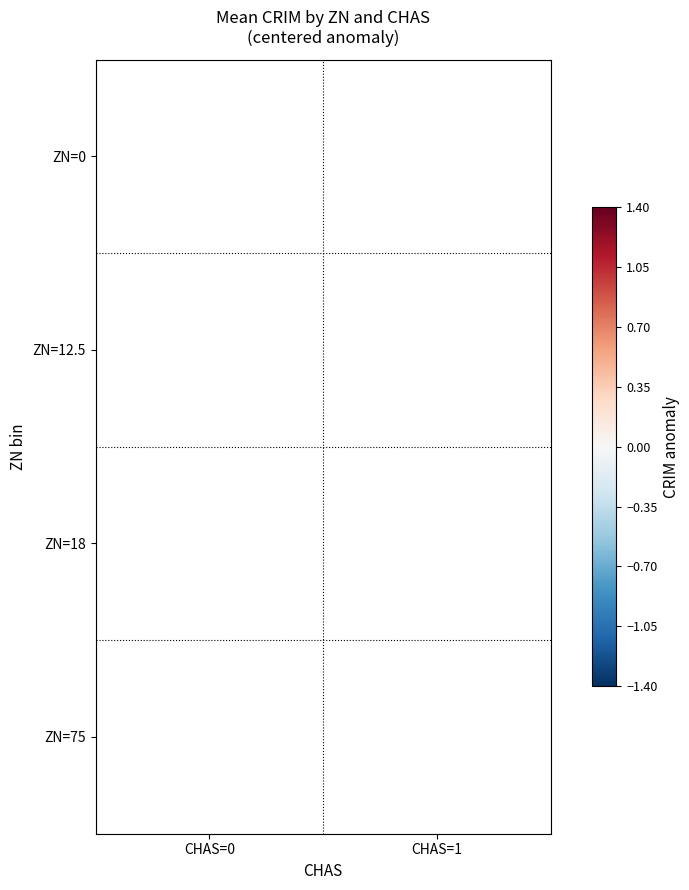

The ZN=18 series shows -0.1 at CHAS=0. True or false?

False